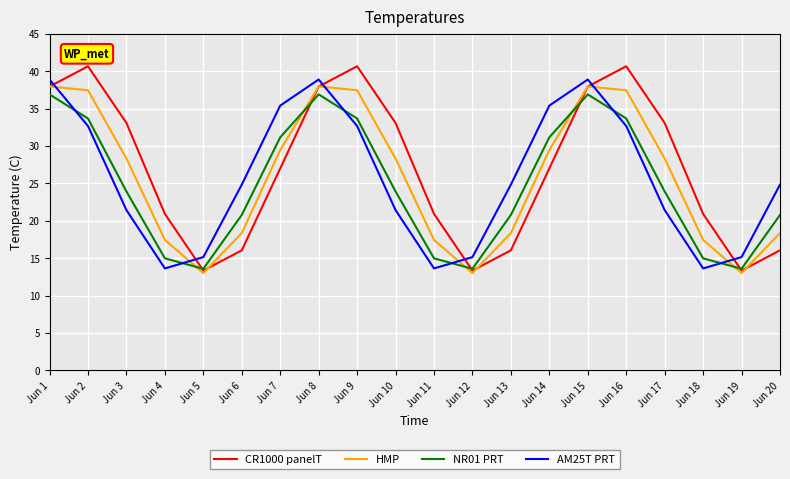

Which series changed the most between Jun 5 and Jun 8?

HMP